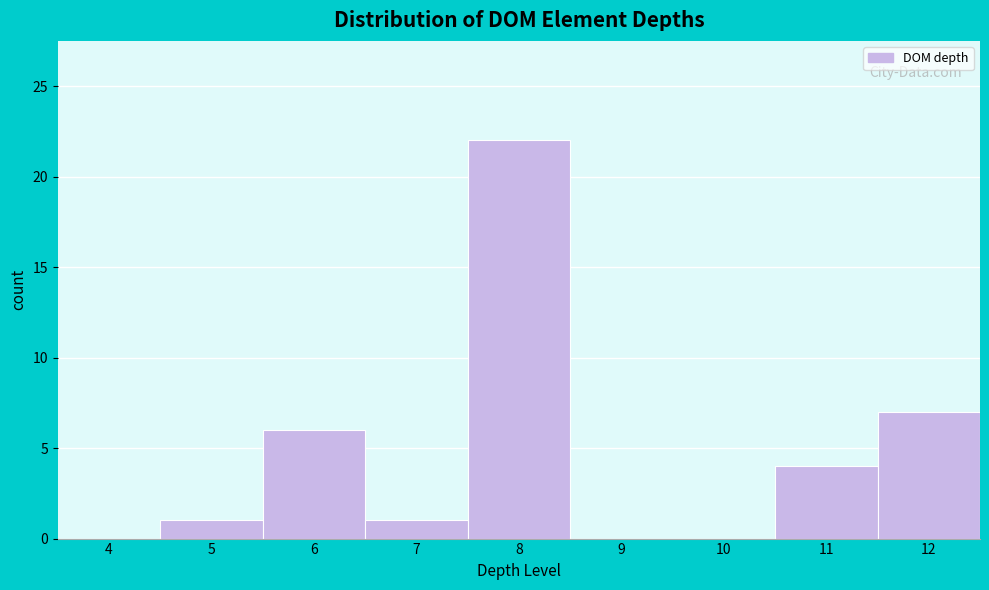

Reading left to right, what are all the values shown in this chart?

4=0	5=1	6=6	7=1	8=22	9=0	10=0	11=4	12=7